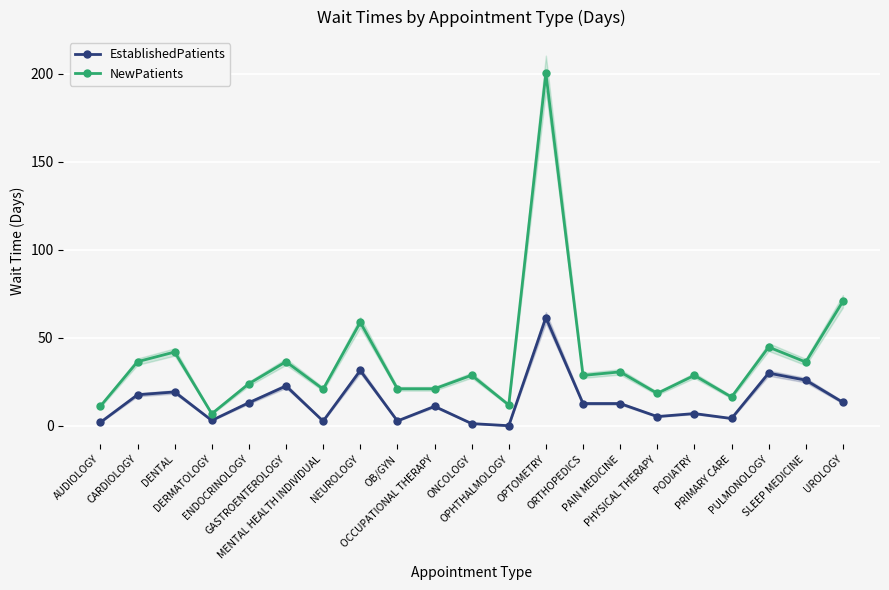

At which category does NewPatients reach its first local valley?

DERMATOLOGY